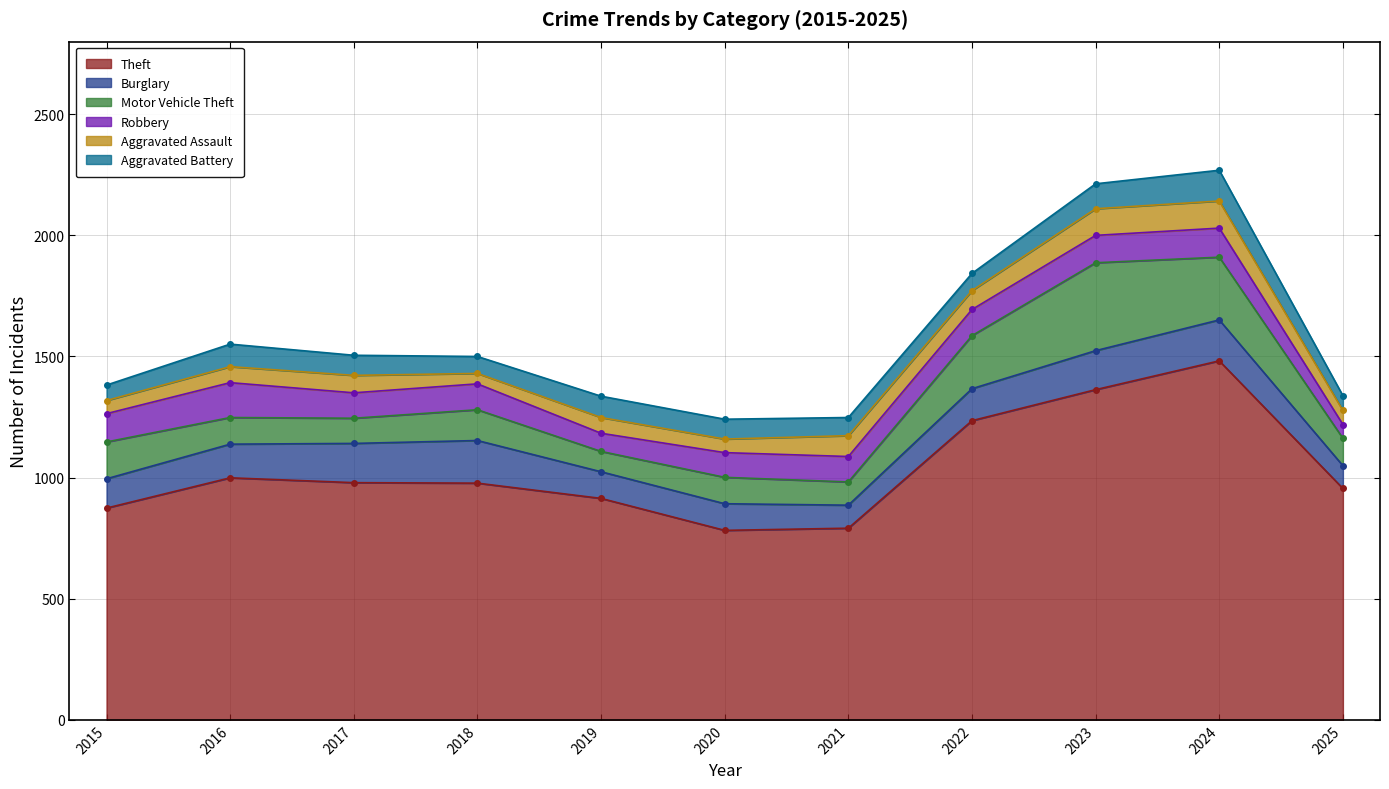

What is the difference between the Aggravated Battery values at 2020 and 2018?

12